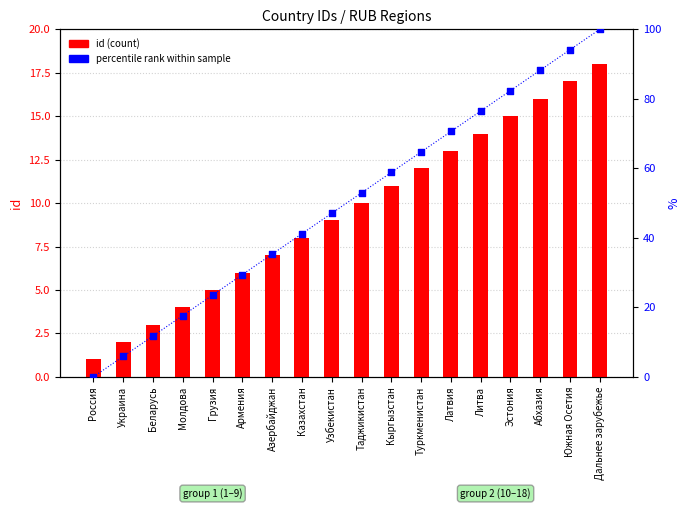

Which series reaches the minimum Y coordinate?

percentile rank within sample